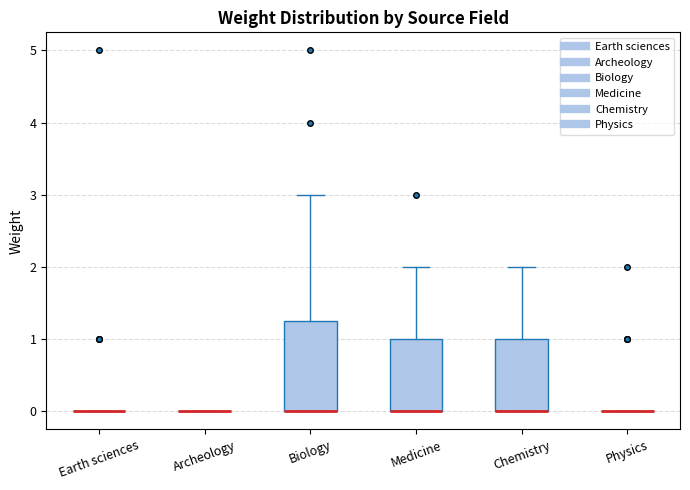

Reading left to right, read every box against the y-axis: the position of its median line, the range the box covers, and the ends of its whiskers. The values are not printed on the chart, so give them approximately, as read against the axis.

Earth sciences: box collapsed to a line at 0.0, whiskers 0.0 to 0.0
Archeology: box collapsed to a line at 0.0, whiskers 0.0 to 0.0
Biology: median 0.0 (drawn on the box's lower edge), box 0.0 to 1.3, whiskers 0.0 to 3.0
Medicine: median 0.0 (drawn on the box's lower edge), box 0.0 to 1.0, whiskers 0.0 to 2.0
Chemistry: median 0.0 (drawn on the box's lower edge), box 0.0 to 1.0, whiskers 0.0 to 2.0
Physics: box collapsed to a line at 0.0, whiskers 0.0 to 0.0